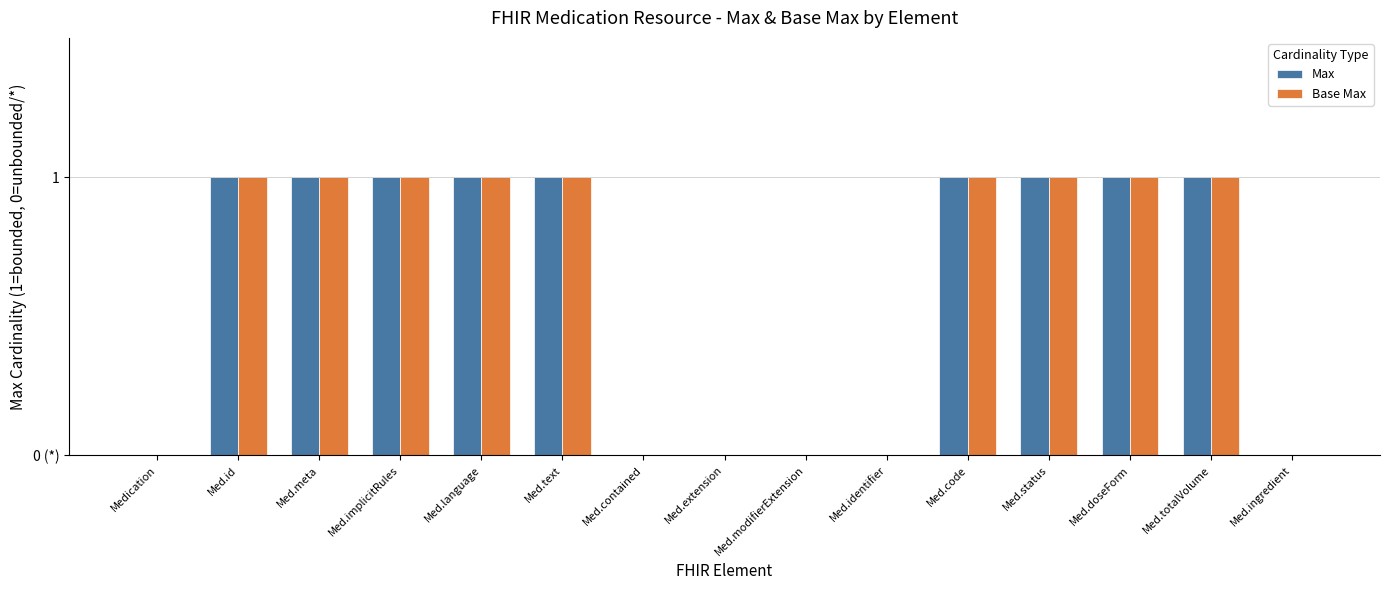

The Base Max series shows 1 at Med.doseForm. True or false?

True